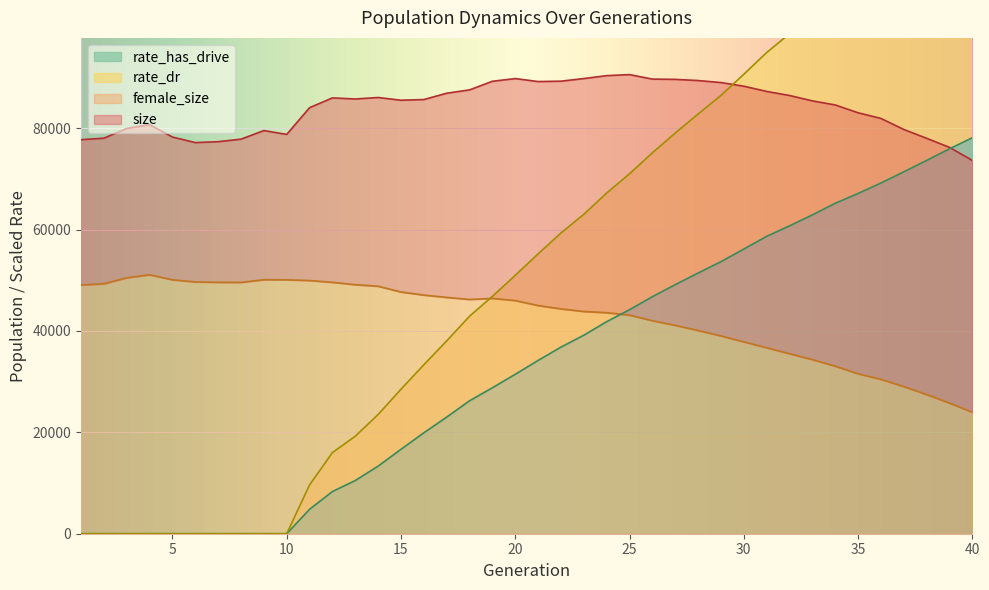

Where does the size series first go above 85663?

12